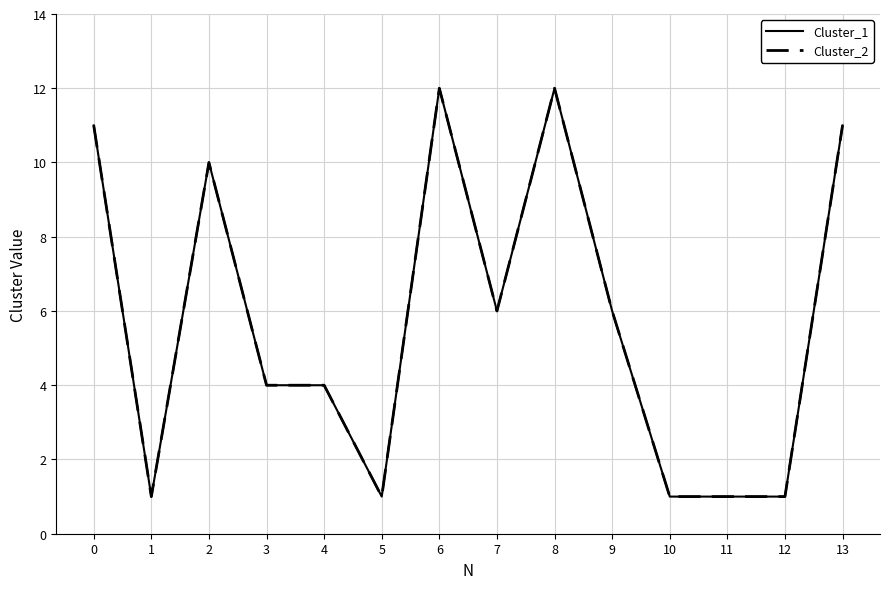

True or false: Cluster_2 and Cluster_1 intersect in this chart.

False